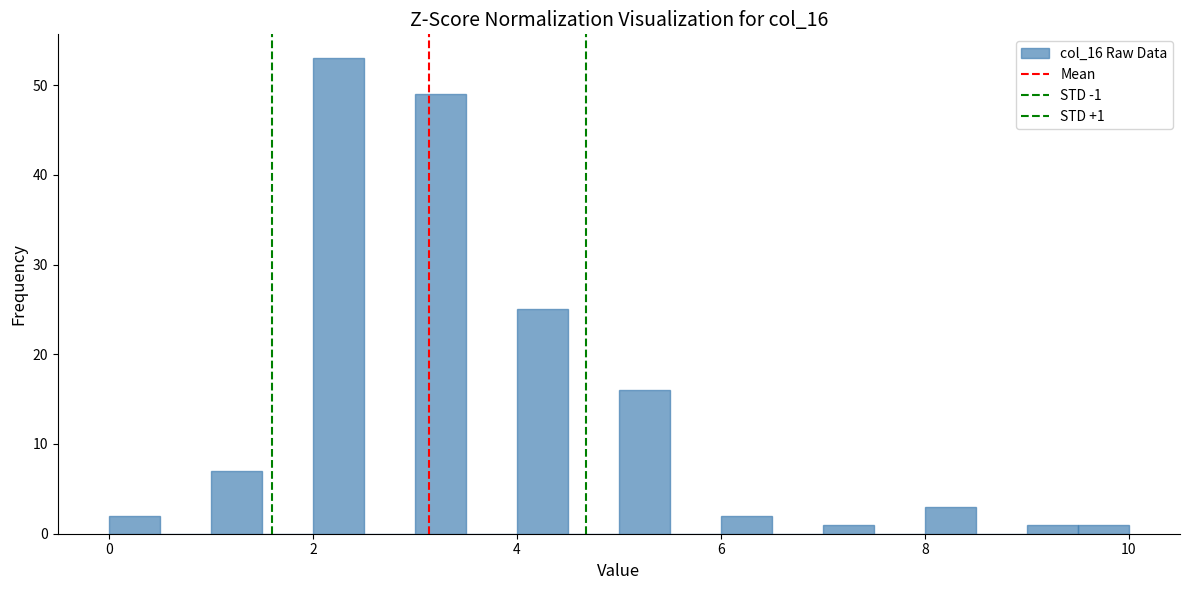

Read against the x-axis, roughly where is the centre of the tallest bar?

2.2